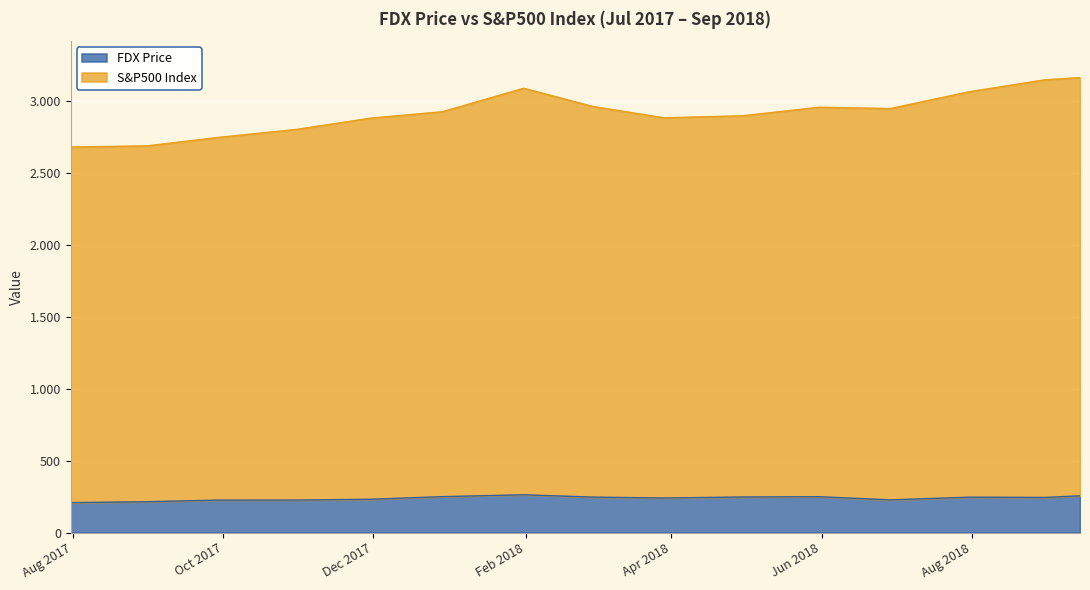

The value of S&P500 Index at 2017-08-31 is 2686.0. True or false?

True